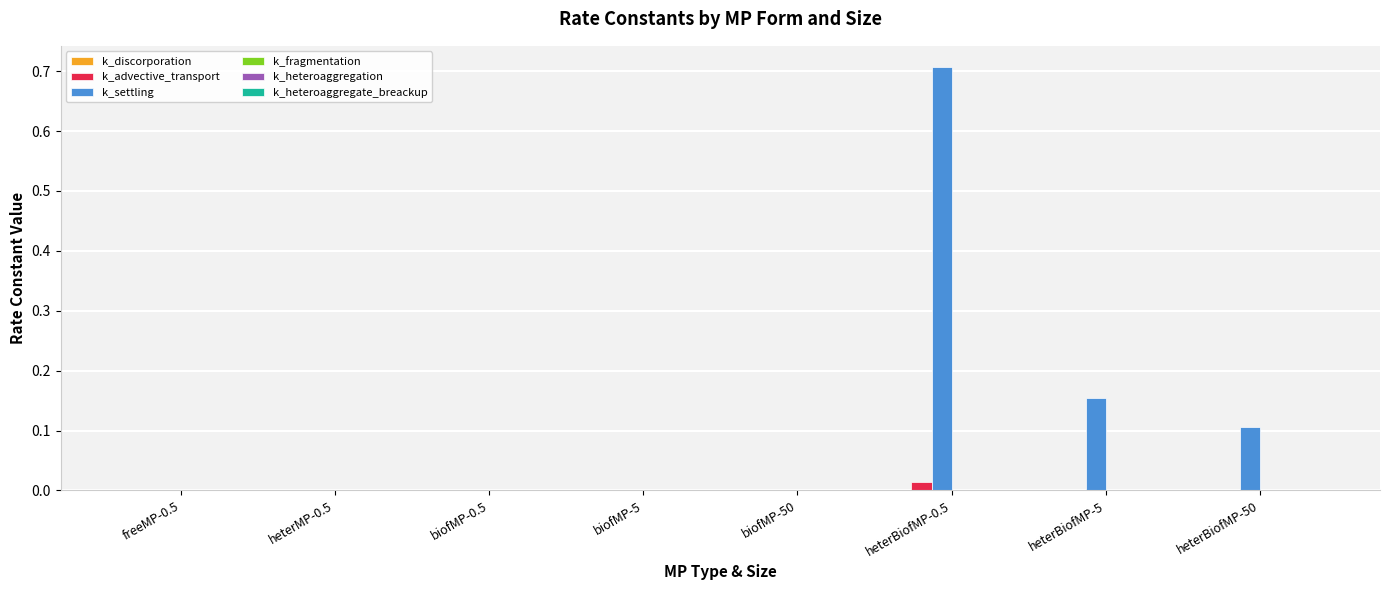

Is it true that k_settling equals 0.0 at biofMP-5?

True